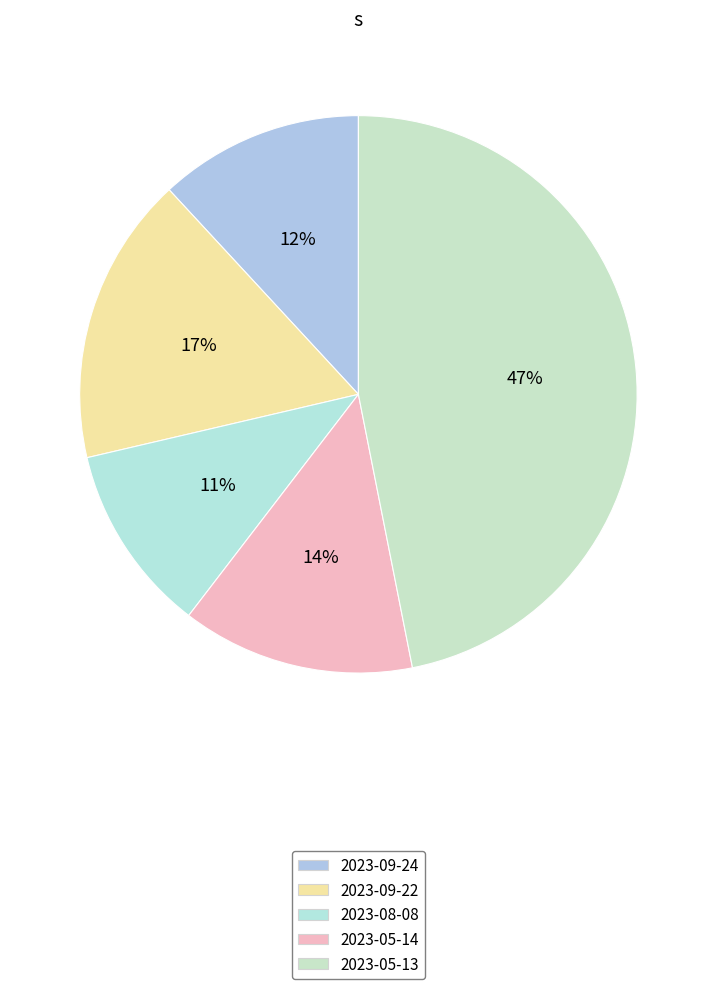

How many segments does this pie chart have?

5